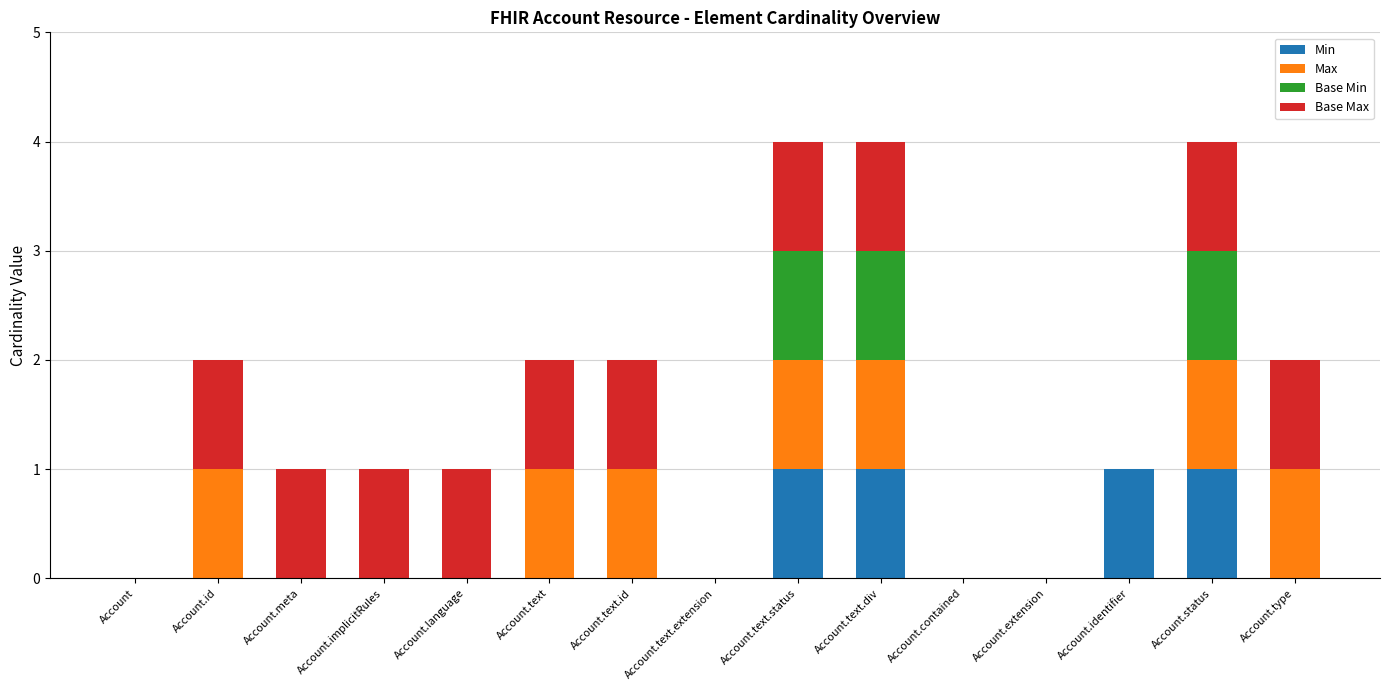

Are the bars horizontal?

No